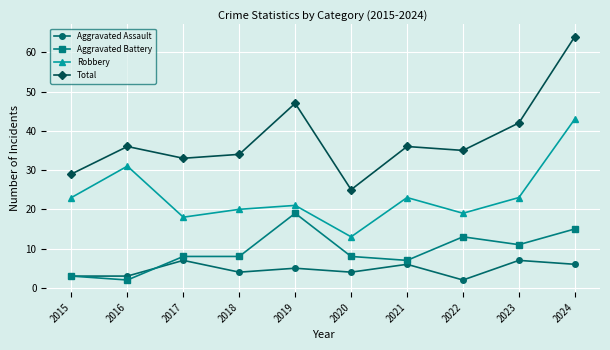

Where is the first local minimum for Aggravated Battery?

2016